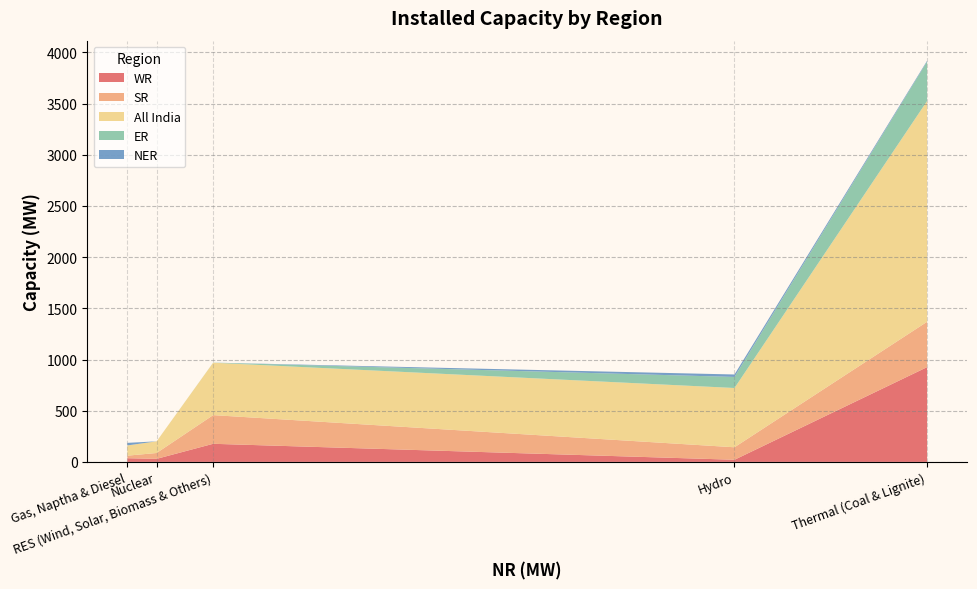

Reading left to right, transcribe all the data shown in this chart.

WR: Thermal (Coal & Lignite)=926	Hydro=21	Nuclear=30	Gas, Naptha & Diesel=36	RES (Wind, Solar, Biomass & Others)=177
SR: Thermal (Coal & Lignite)=443	Hydro=122	Nuclear=57	Gas, Naptha & Diesel=25	RES (Wind, Solar, Biomass & Others)=280
All India: Thermal (Coal & Lignite)=2157	Hydro=579	Nuclear=114	Gas, Naptha & Diesel=100	RES (Wind, Solar, Biomass & Others)=512
ER: Thermal (Coal & Lignite)=385	Hydro=108	Nuclear=0	Gas, Naptha & Diesel=0	RES (Wind, Solar, Biomass & Others)=1
NER: Thermal (Coal & Lignite)=8	Hydro=24	Nuclear=0	Gas, Naptha & Diesel=25	RES (Wind, Solar, Biomass & Others)=0